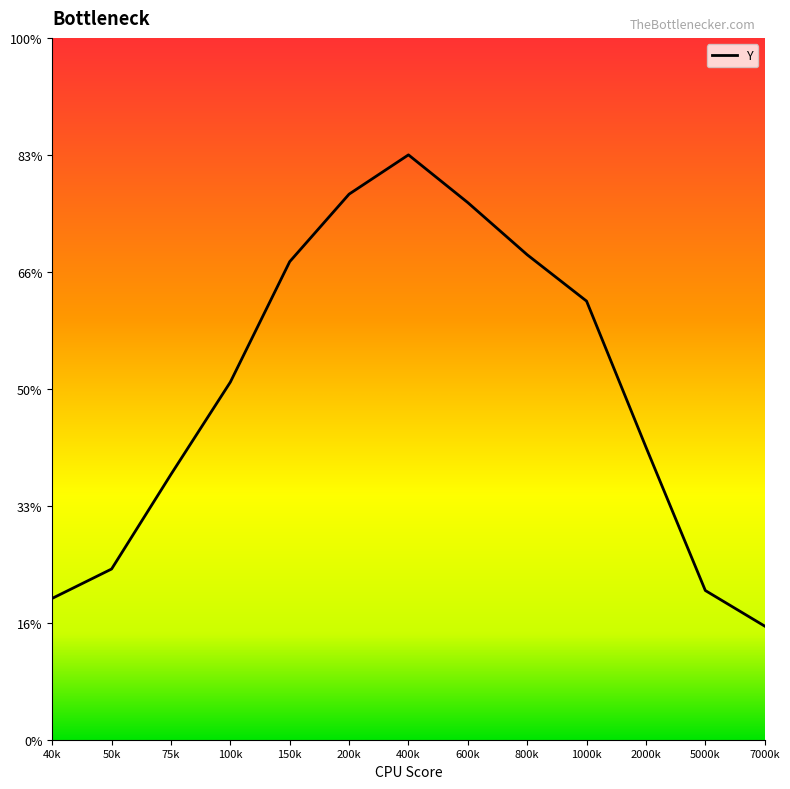

List the labels in order of value, smallest first.

7000k, 40k, 5000k, 50k, 75k, 2000k, 100k, 1000k, 150k, 800k, 600k, 200k, 400k